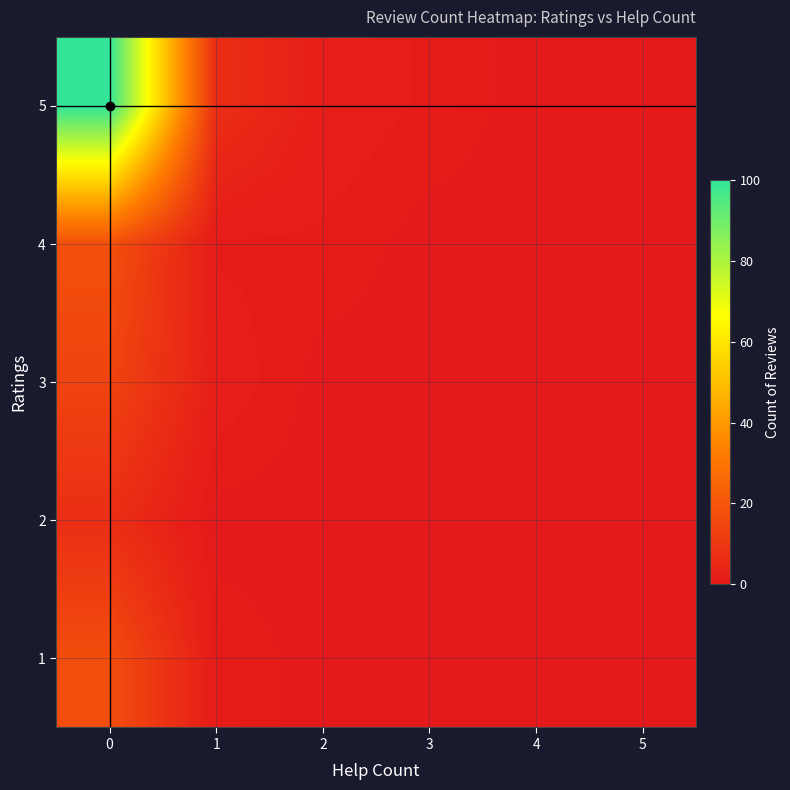

Reading right to left, transcribe all the data shown in this chart.

1: 5=0	4=0	3=0	2=0	1=1	0=17
2: 5=0	4=0	3=0	2=0	1=0	0=7
3: 5=0	4=0	3=0	2=0	1=2	0=14
4: 5=0	4=0	3=0	2=1	1=1	0=18
5: 5=0	4=0	3=1	2=2	1=7	0=100